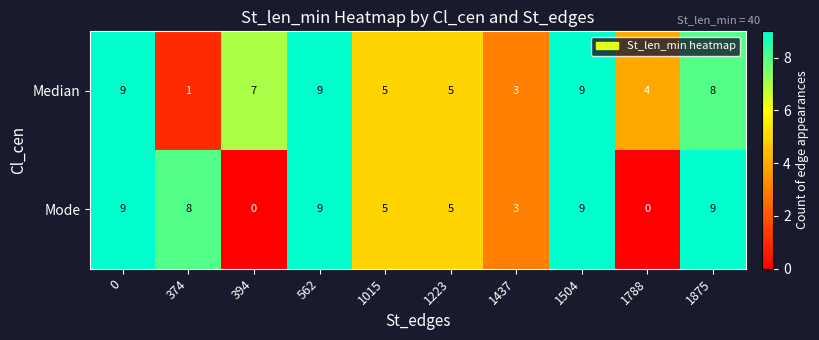

What is the approximate value of Median at 1437?

3